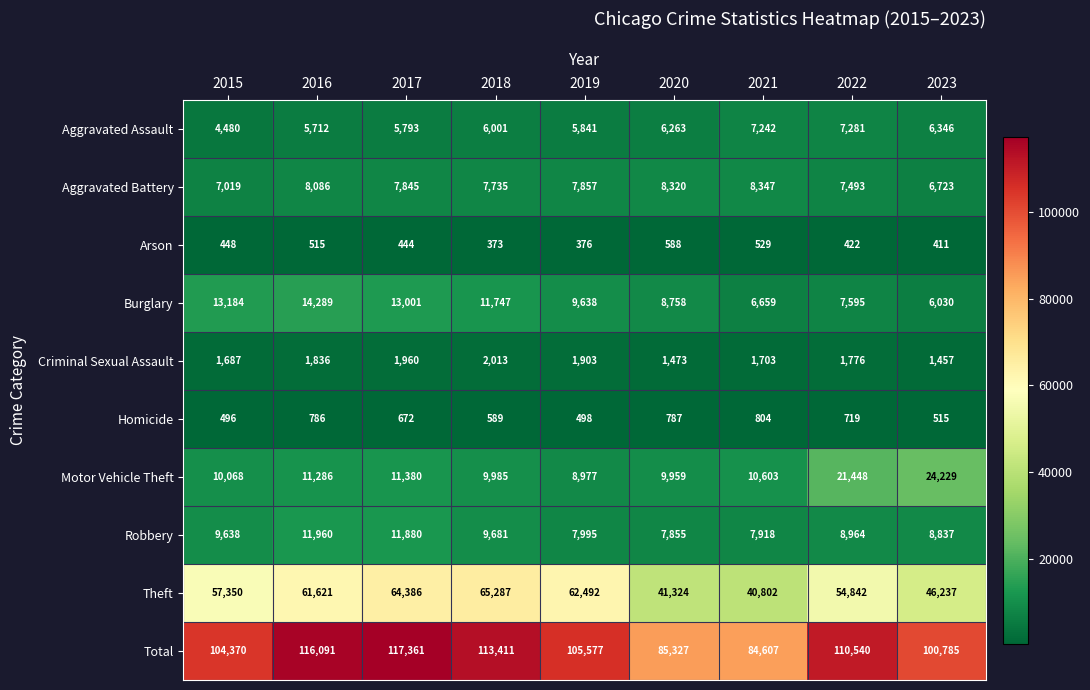

What is the sum of all Arson values?

4106